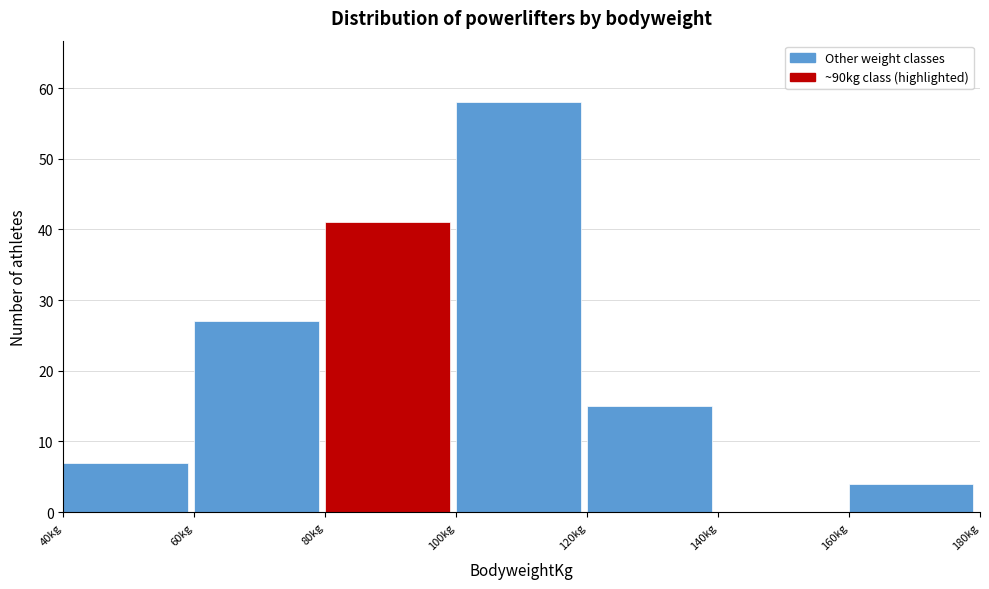

Over which range of the x-axis is the bar tallest?

100 to 120